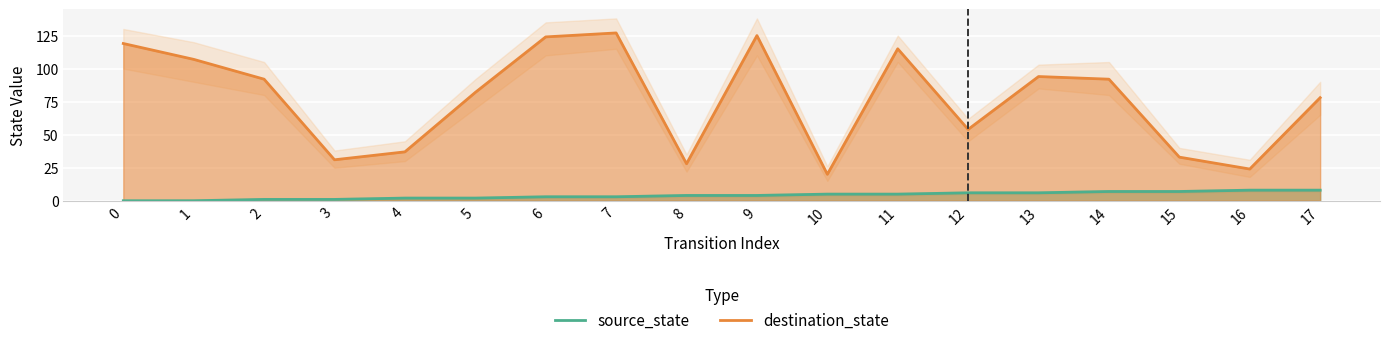

What is the difference between the second highest and minimum values in the destination_state series?

105